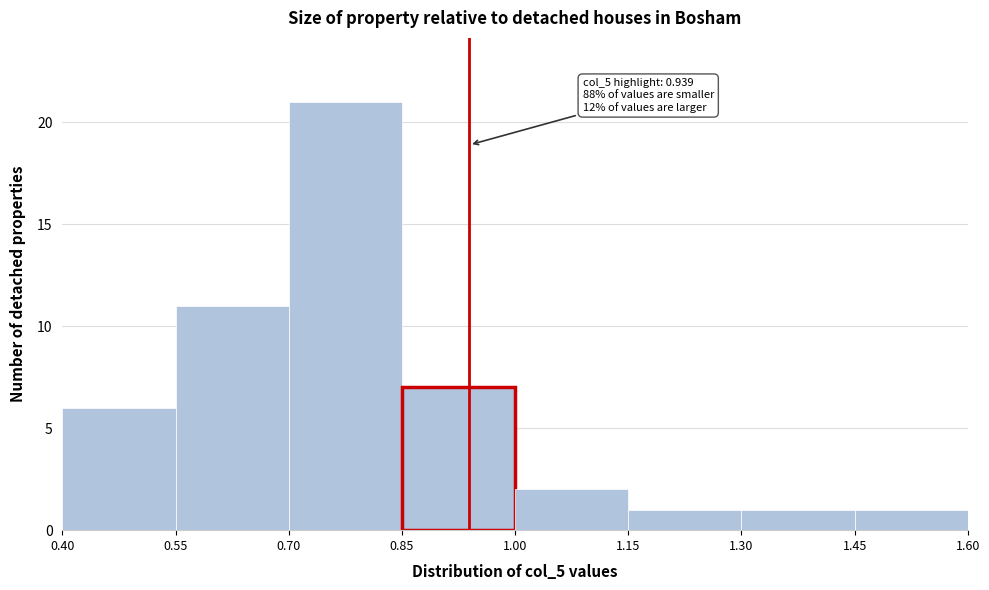

Over which range of the x-axis is the bar tallest?

0.70 to 0.85